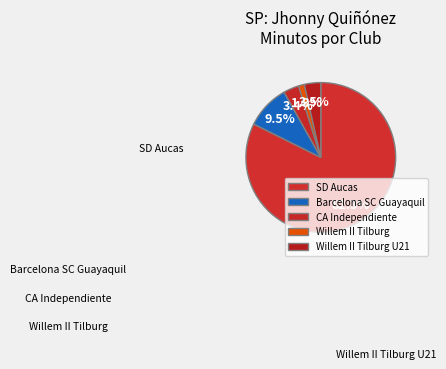

Is there a majority slice in this chart?

Yes